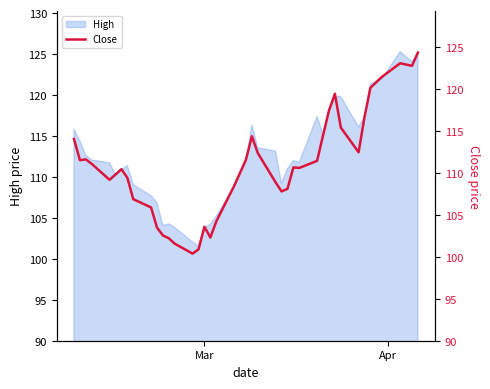

What is the difference between the maximum and minimum values?

24.0